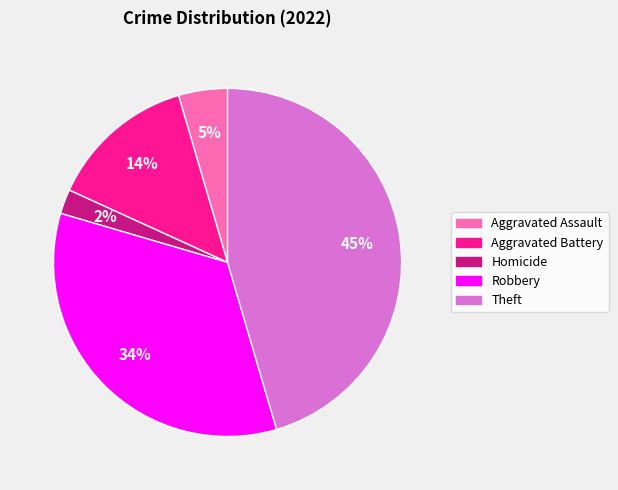

True or false: Theft accounts for 22% of the total.

False